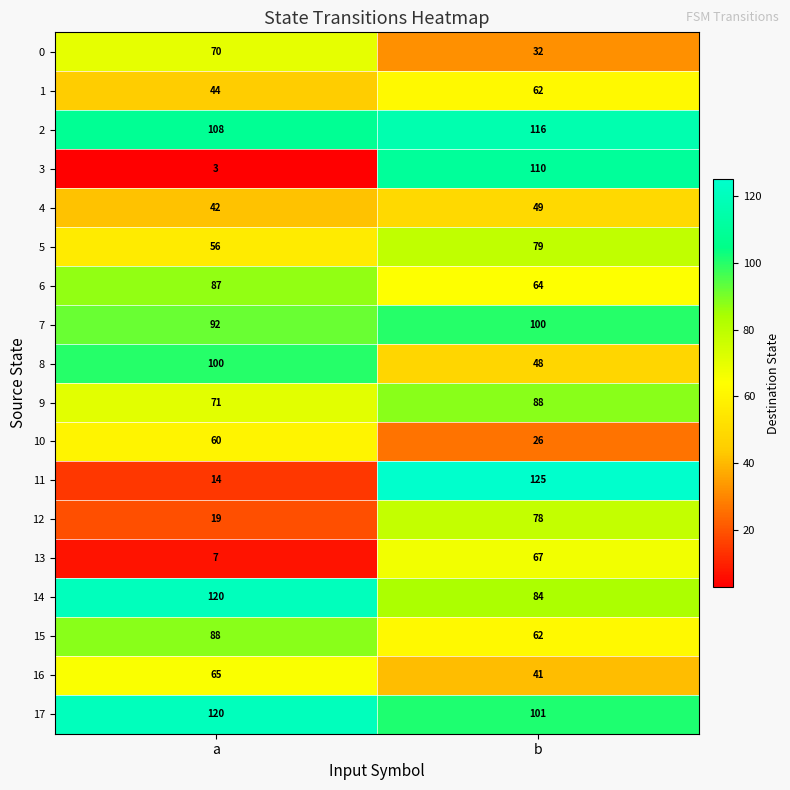

What is the difference between the highest and lowest values at a?

117